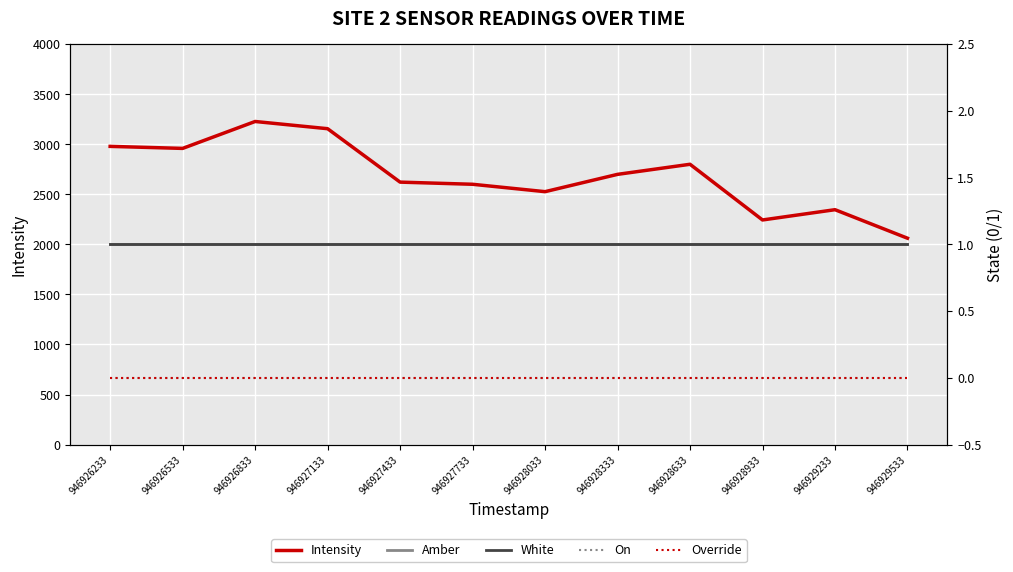

What are all the series names shown in the legend?

Intensity, Amber, White, On, Override